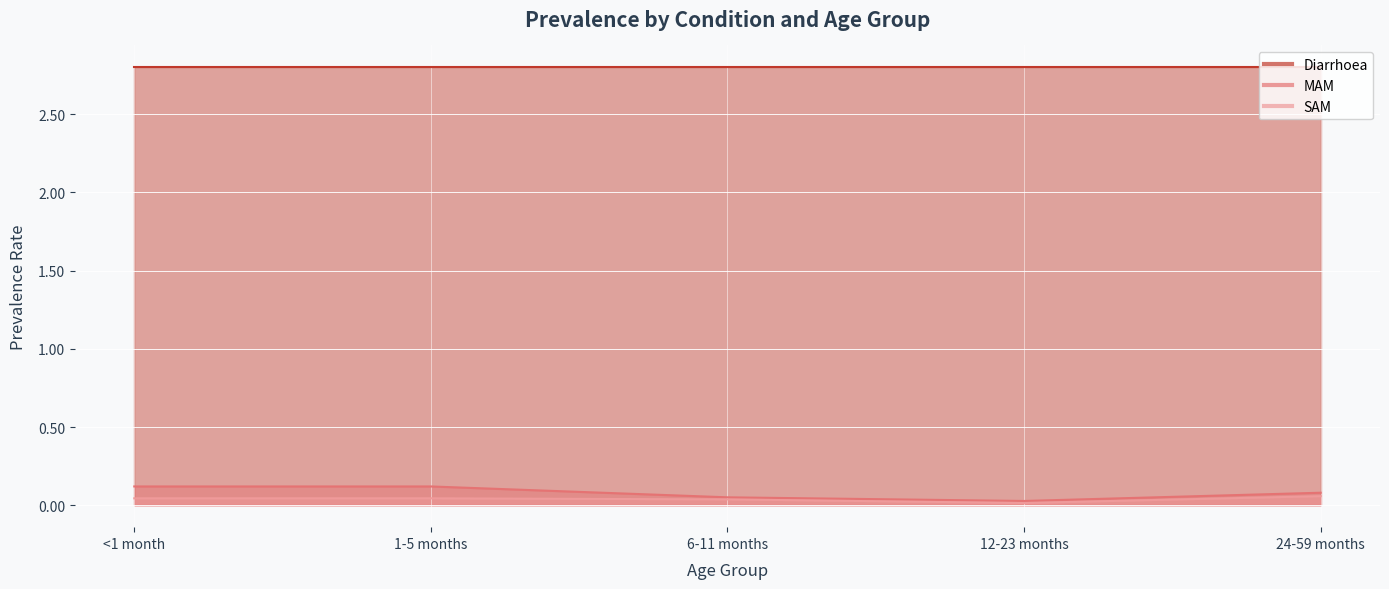

True or false: MAM has more than 2 interior local peaks.

False